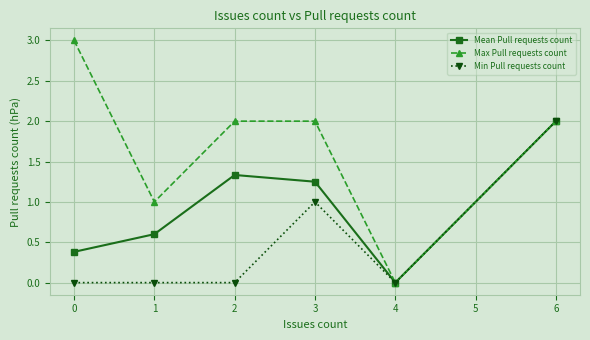

What are all the series names shown in the legend?

Mean Pull requests count, Max Pull requests count, Min Pull requests count